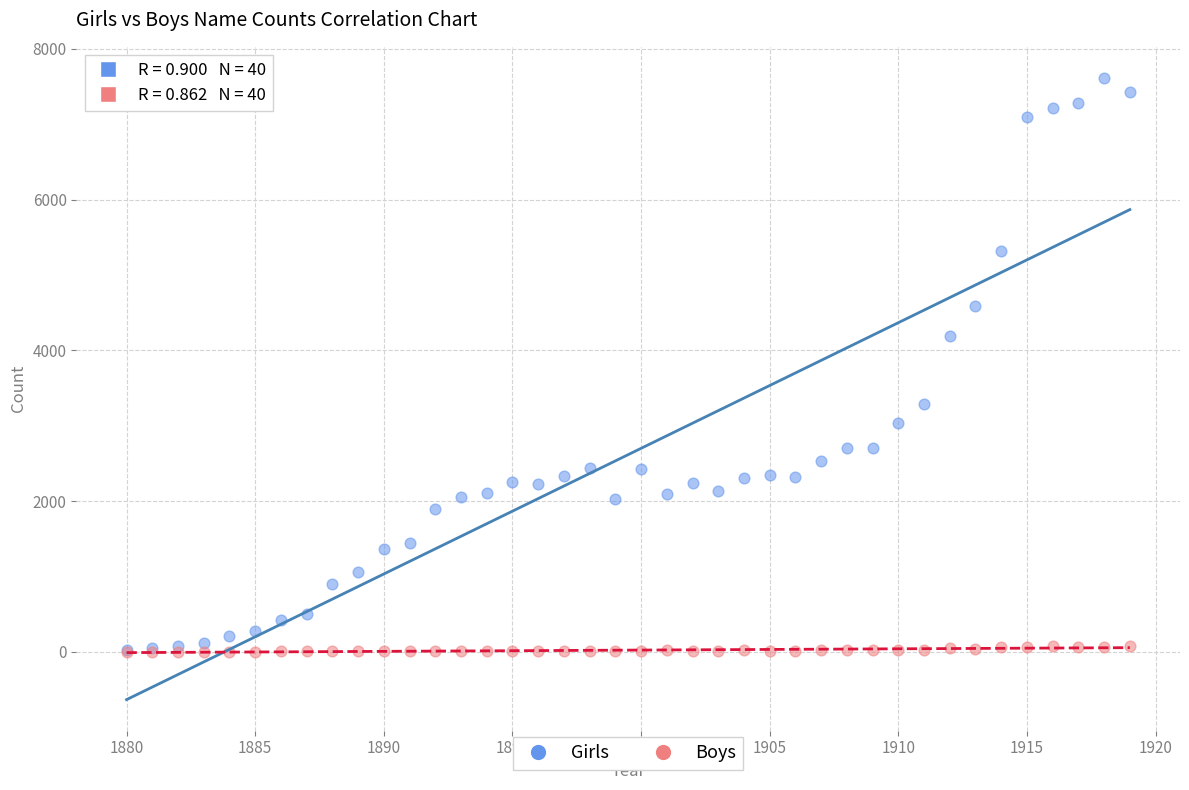

In the Girls series, what Y value is closest to 3818?

4197